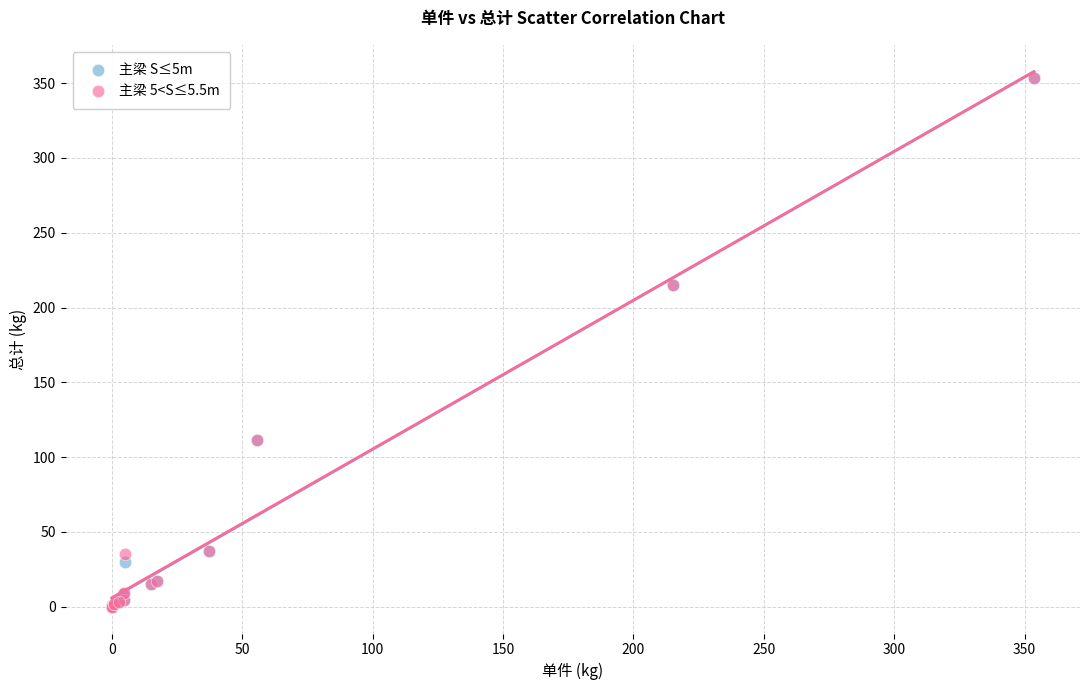

What are all the series names shown in the legend?

主梁 S≤5m, 主梁 5<S≤5.5m